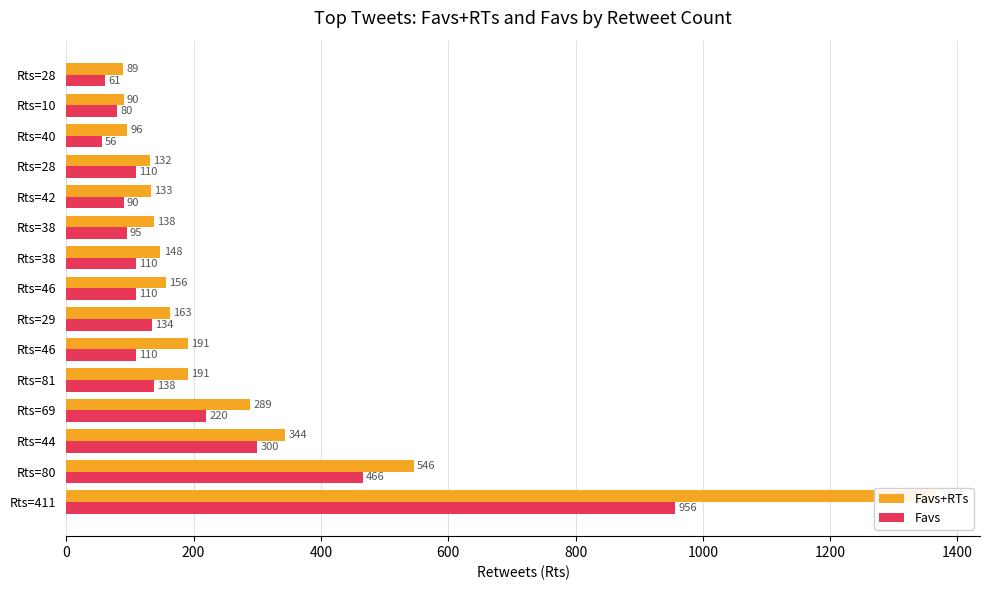

Which series has the largest total across all categories?

Favs+RTs